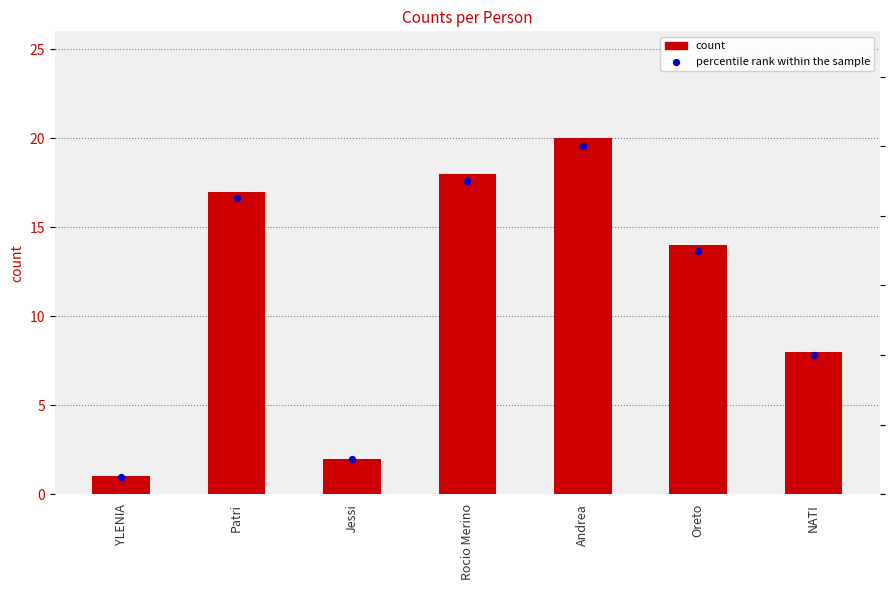

Which series reaches the minimum Y coordinate?

count